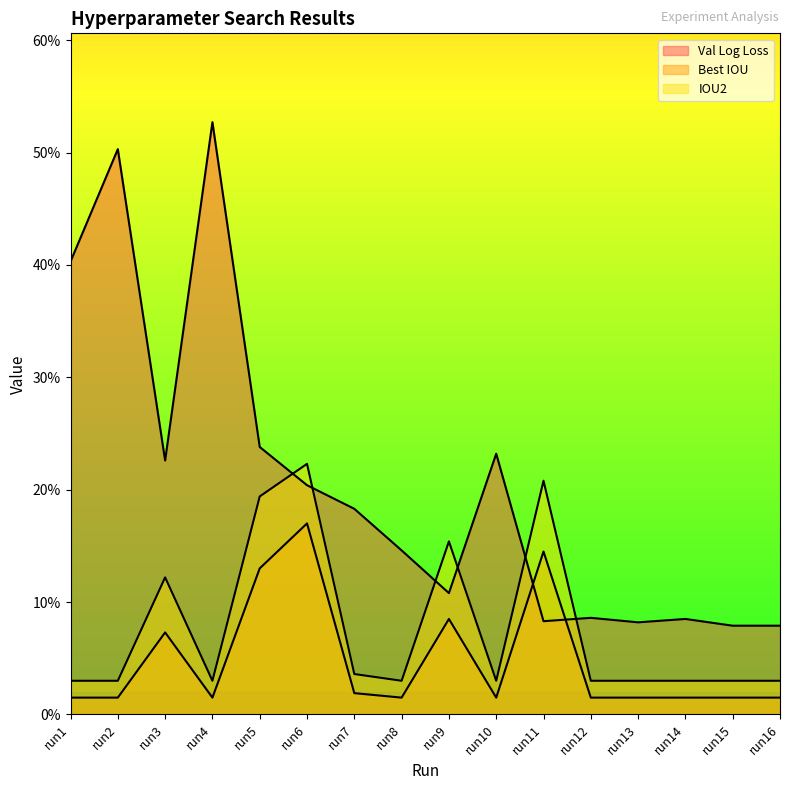

Rank the categories by Best IOU value from lowest to highest.

run1, run2, run4, run8, run10, run12, run13, run14, run15, run16, run7, run3, run9, run5, run11, run6